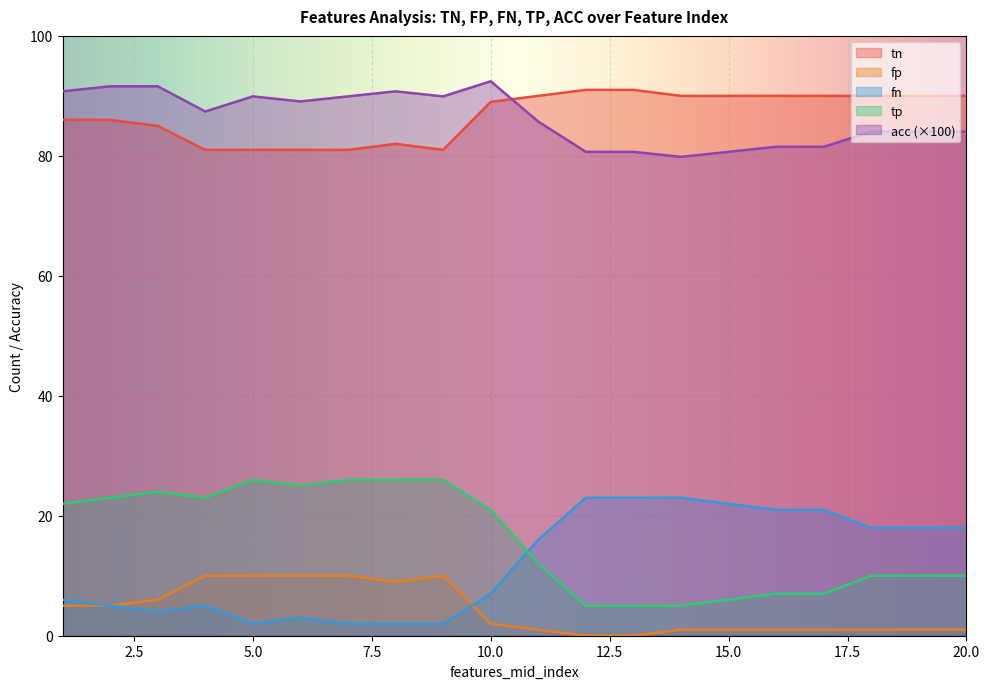

The value of tn at 5 is 142.4. True or false?

False